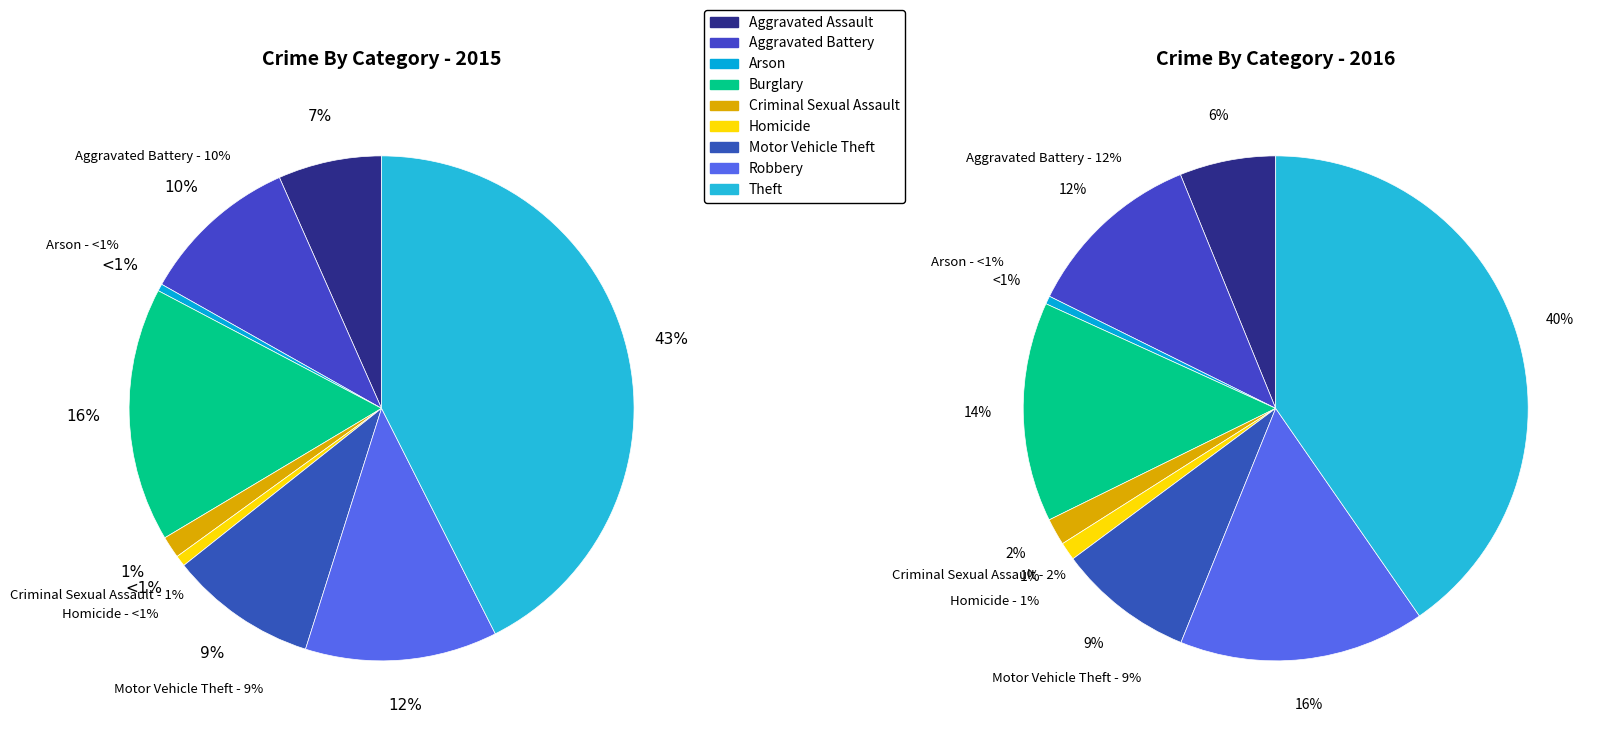

What is the total percentage of 3 and 4?

17.7%